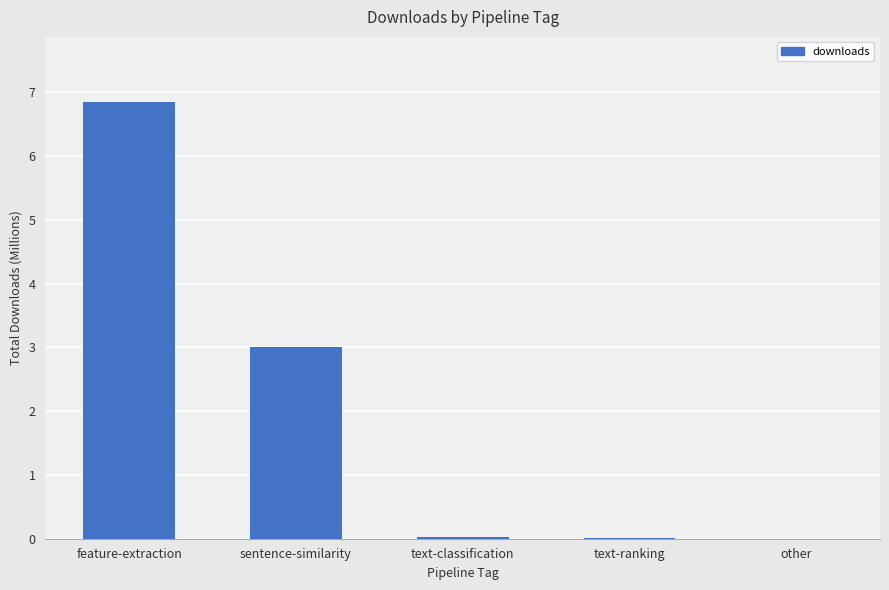

Between sentence-similarity and other, which is larger?

sentence-similarity